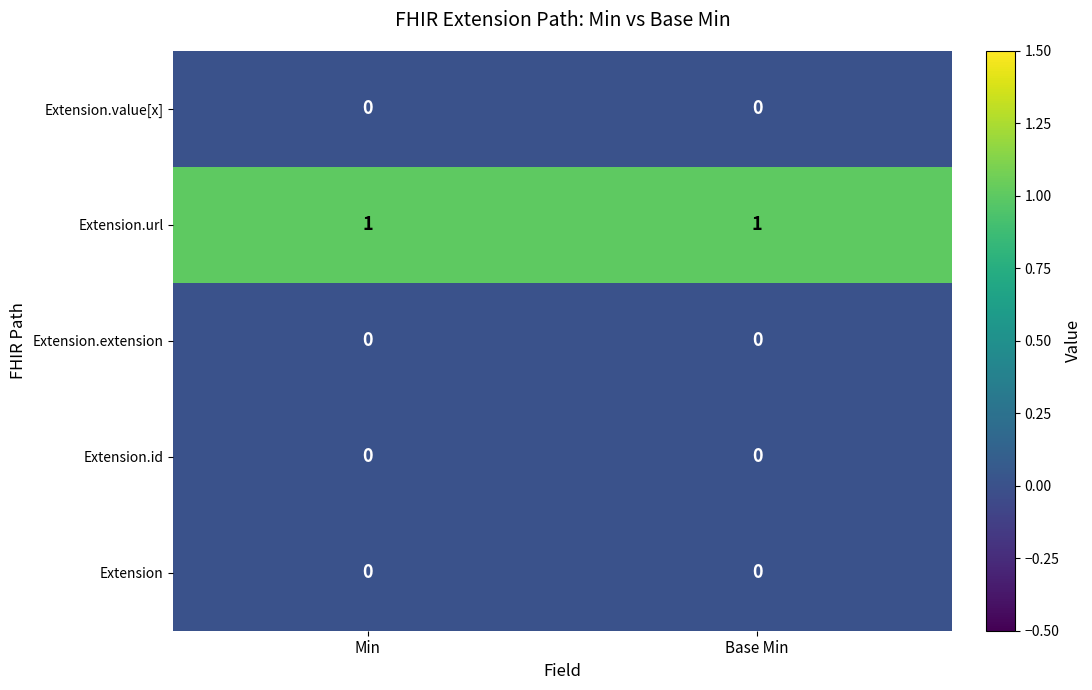

What is the greatest value displayed?

1